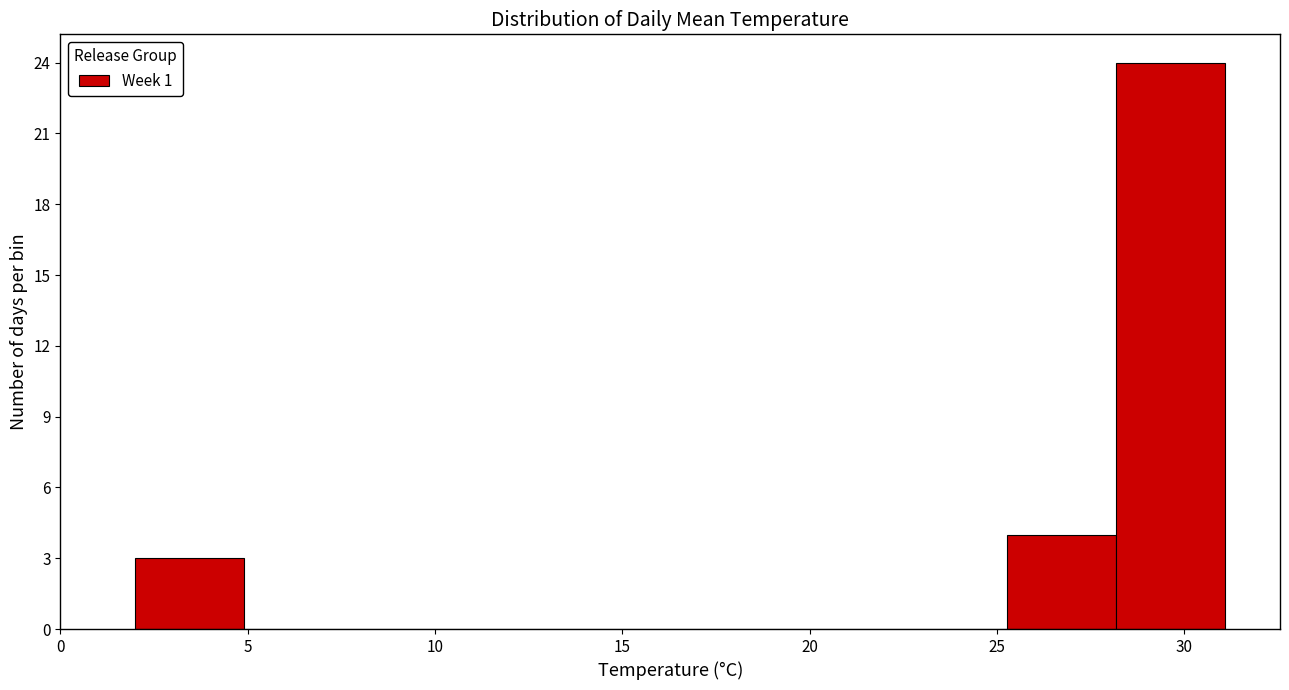

Reading left to right, list every bar in this chart as the range it spans on the x-axis followed by its height. Neither the bar edges nor the heights are printed on the chart, so give them approximately, as read against the axes.

2.0 to 5.0: 3
5.0 to 8.0: 0
8.0 to 10.5: 0
10.5 to 13.5: 0
13.5 to 16.5: 0
16.5 to 19.5: 0
19.5 to 22.5: 0
22.5 to 25.5: 0
25.5 to 28.0: 4
28.0 to 31.0: 24